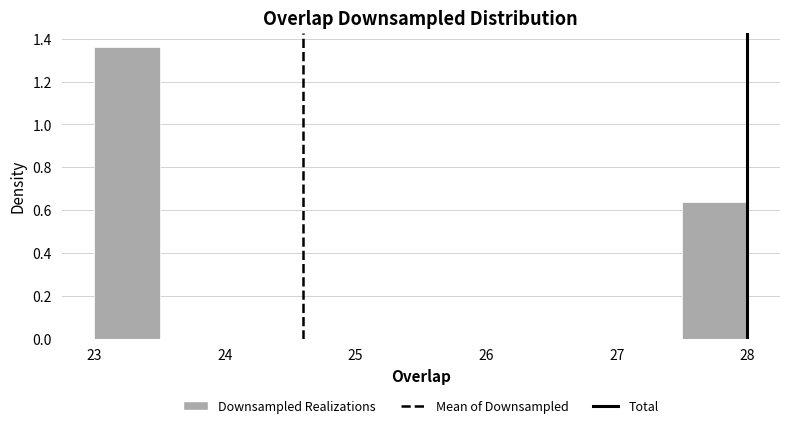

What is the height of the bar covering 27.5 to 28.0 on the x-axis? The values are not printed on the chart, so give them approximately, as read against the axis.

0.64